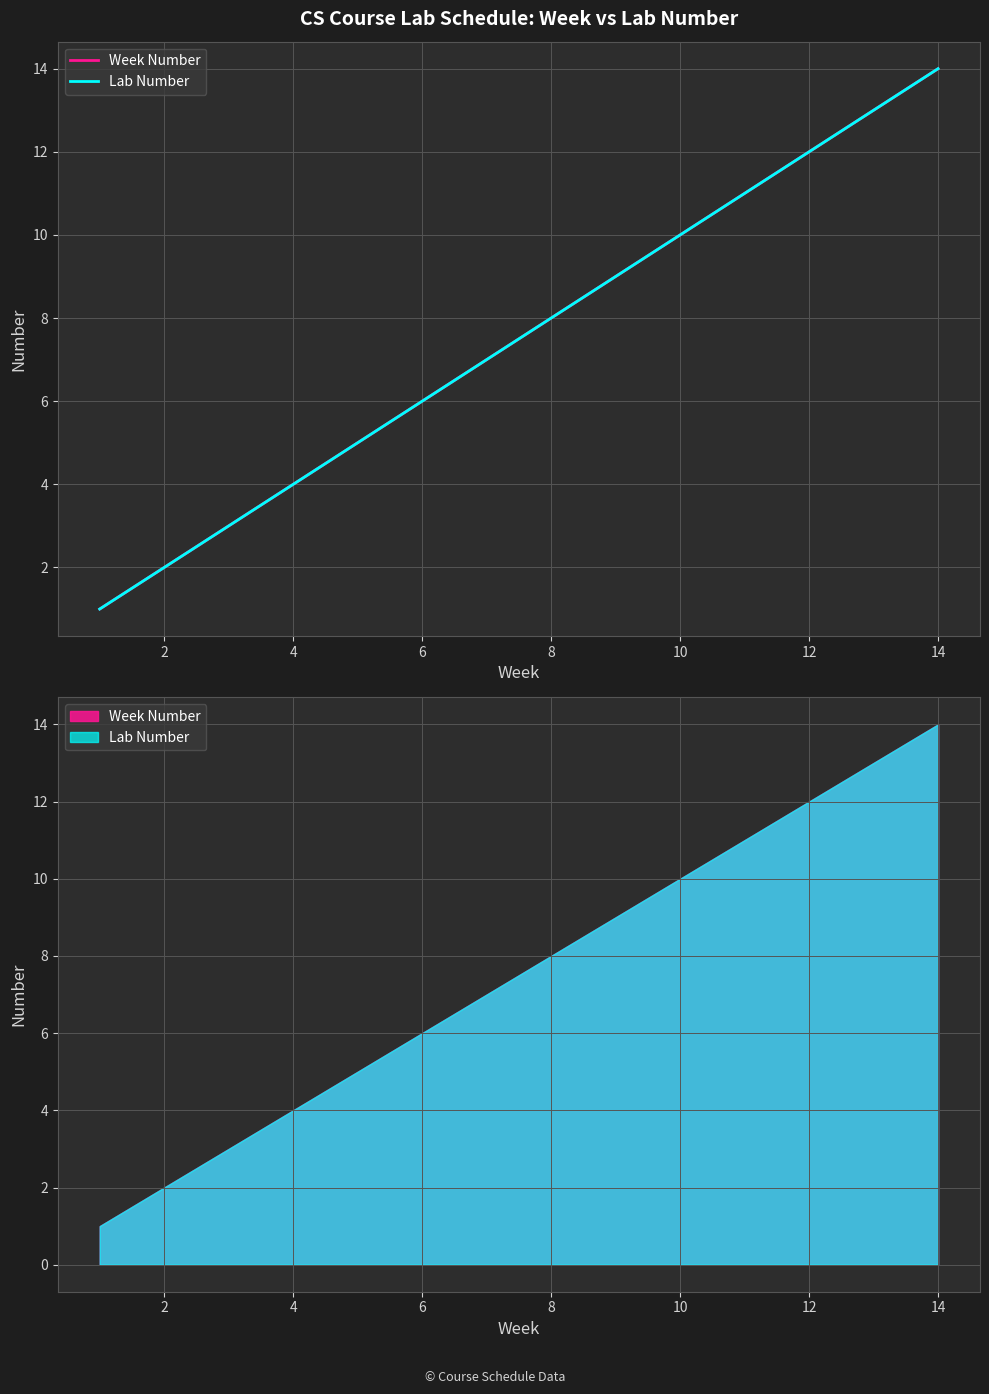

The Lab Number series shows 6 at 10. True or false?

False